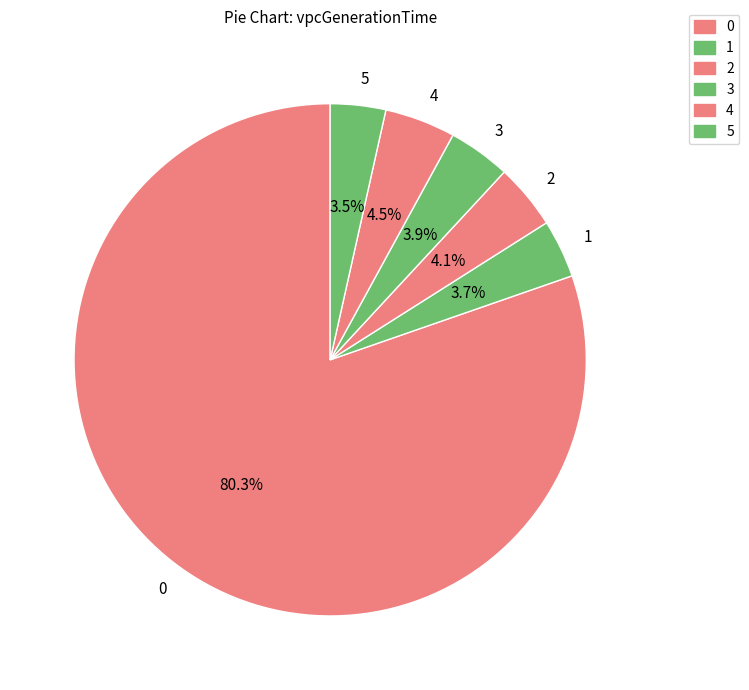

Is it true that 0 is 80% of the pie?

True